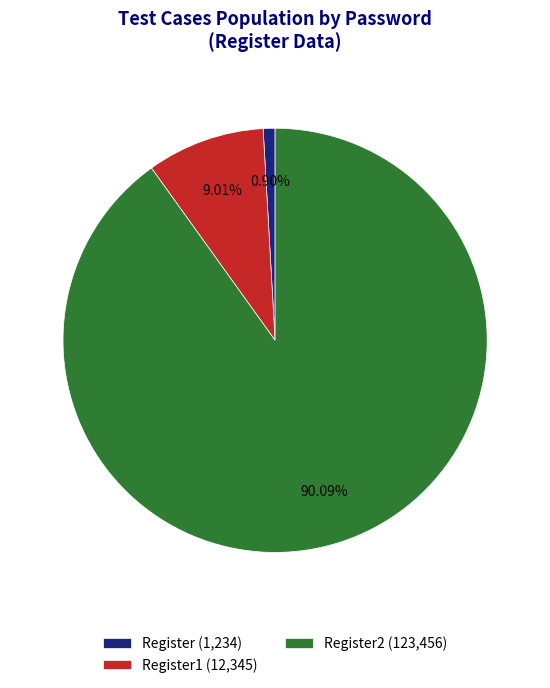

Does any single category account for the majority?

Yes